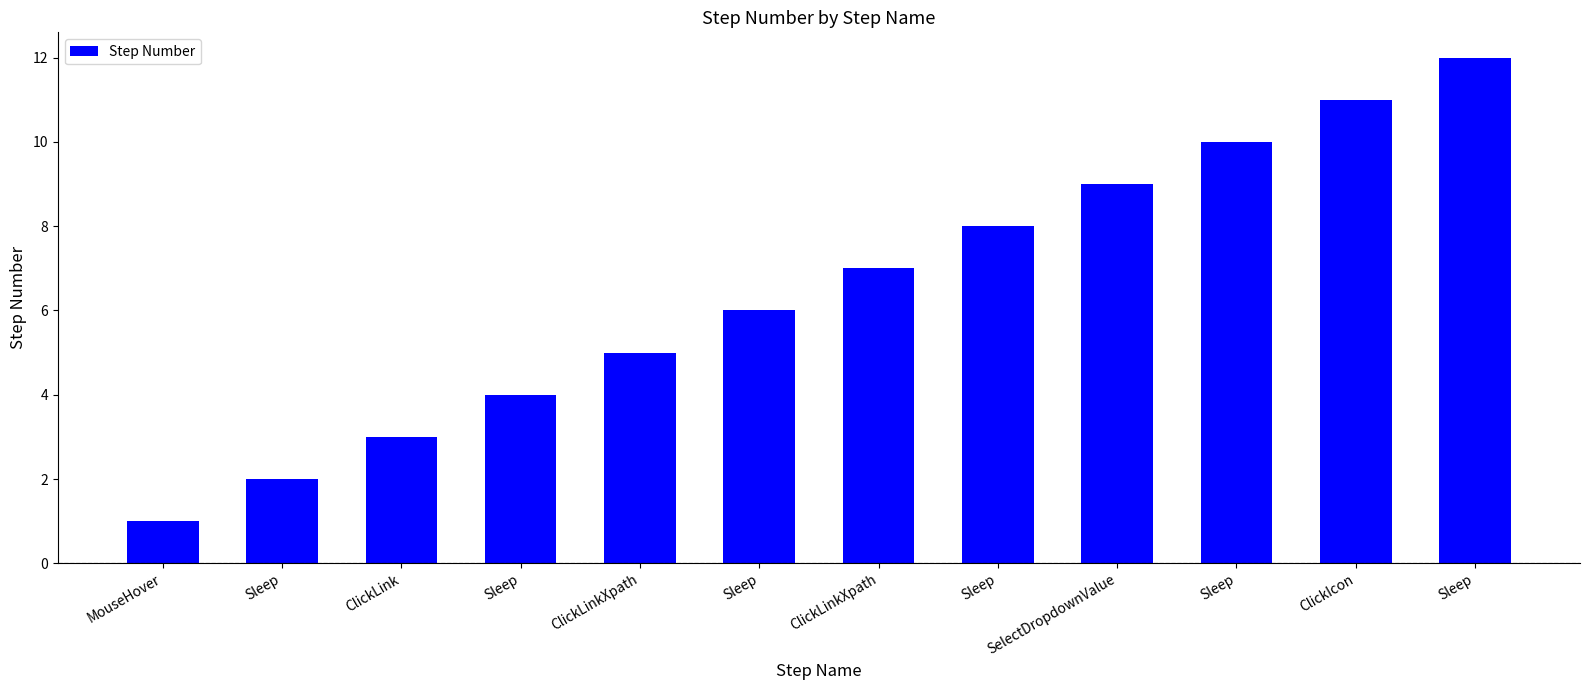

Where is the data nearest to the value 6?

Sleep